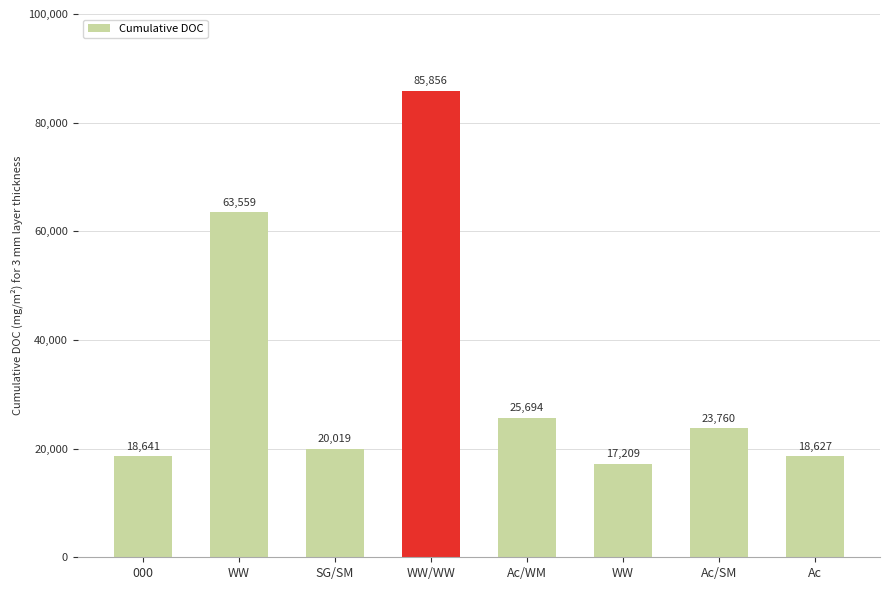

How many data points are less than 23760?

4